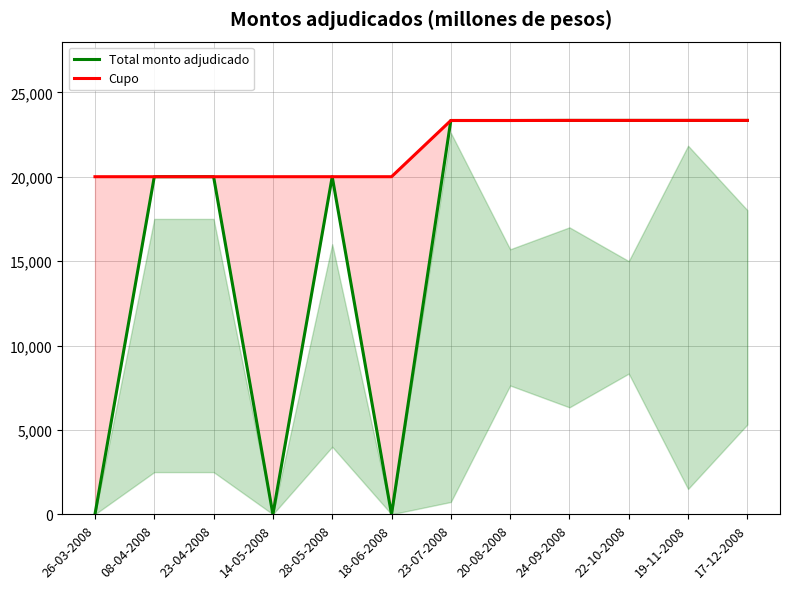

What is the sum of all Cupo values?

260000